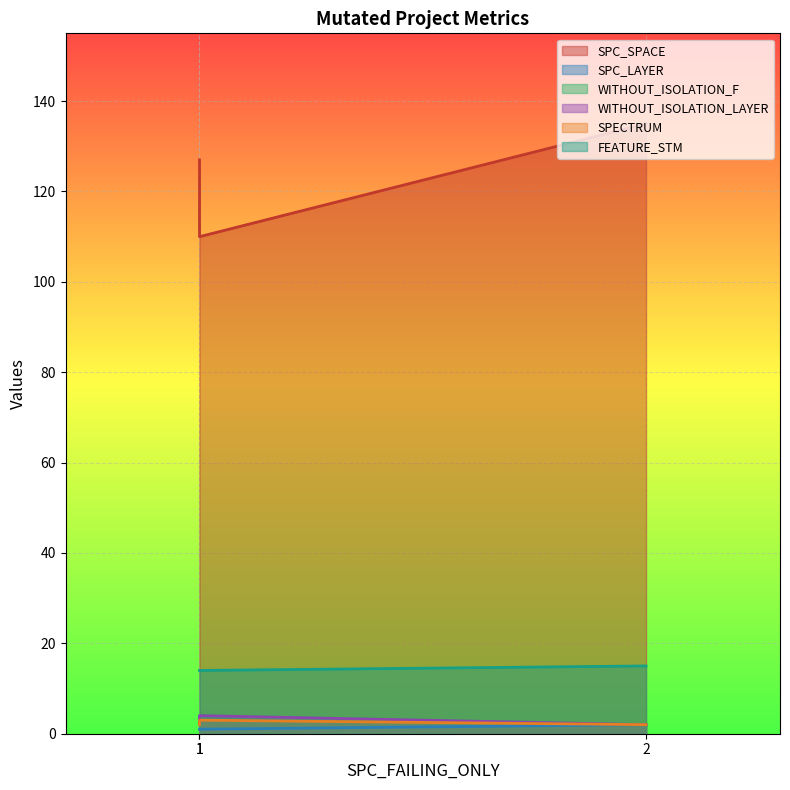

What is the lowest value of the SPC_SPACE series?

110